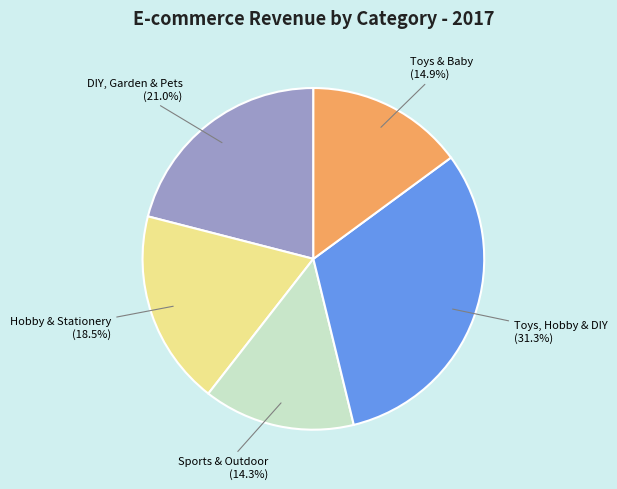

How many slices are in this pie chart?

5